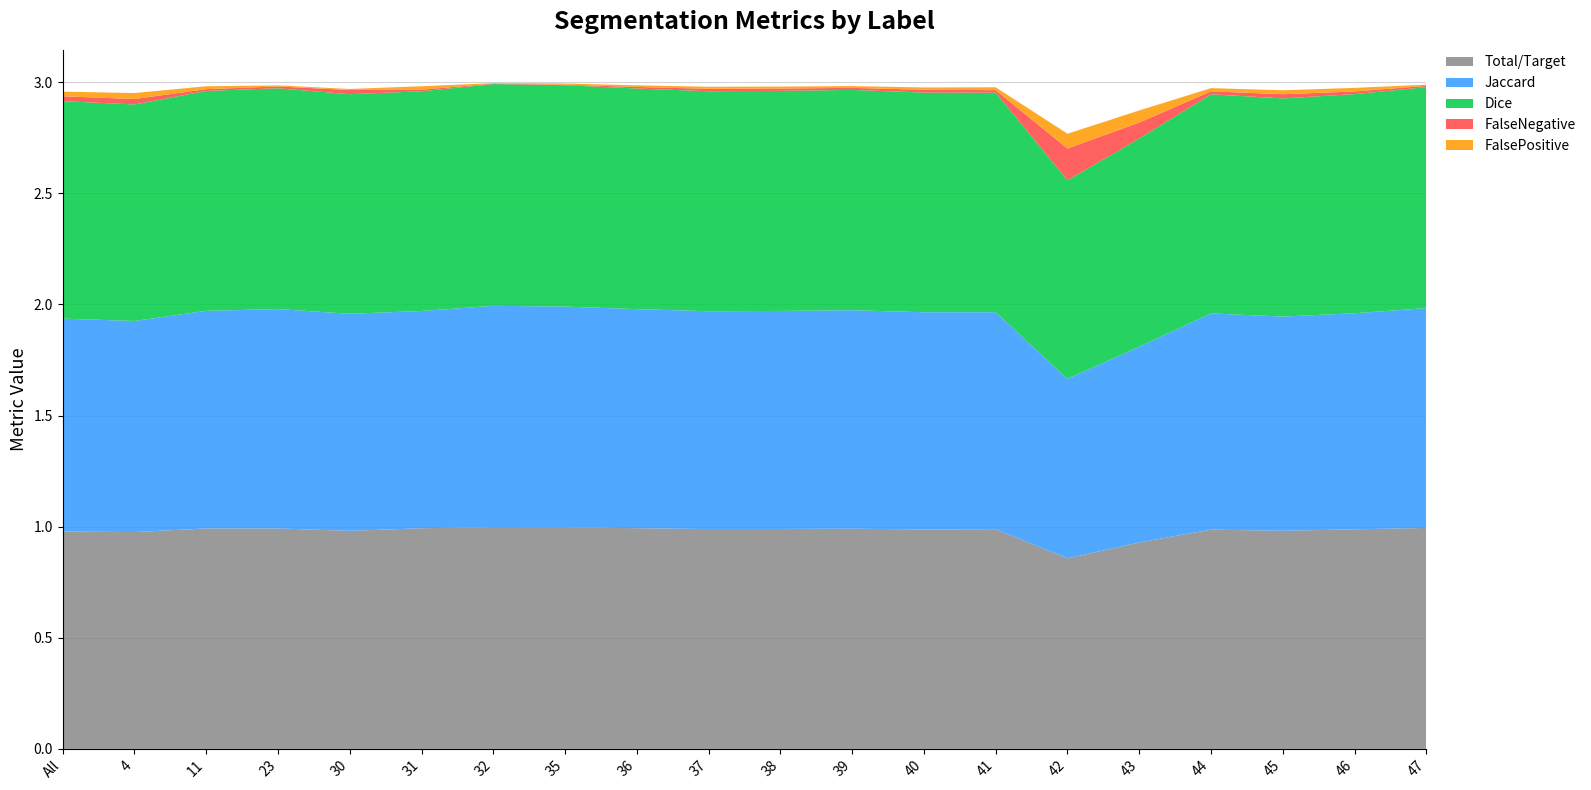

Reading left to right, extract all data points from this chart.

Total/Target: All=1.0	4=1.0	11=1.0	23=1.0	30=1.0	31=1.0	32=1.0	35=1.0	36=1.0	37=1.0	38=1.0	39=1.0	40=1.0	41=1.0	42=0.9	43=0.9	44=1.0	45=1.0	46=1.0	47=1.0
Jaccard: All=1.0	4=0.9	11=1.0	23=1.0	30=1.0	31=1.0	32=1.0	35=1.0	36=1.0	37=1.0	38=1.0	39=1.0	40=1.0	41=1.0	42=0.8	43=0.9	44=1.0	45=1.0	46=1.0	47=1.0
Dice: All=1.0	4=1.0	11=1.0	23=1.0	30=1.0	31=1.0	32=1.0	35=1.0	36=1.0	37=1.0	38=1.0	39=1.0	40=1.0	41=1.0	42=0.9	43=0.9	44=1.0	45=1.0	46=1.0	47=1.0
FalseNegative: All=0.0	4=0.0	11=0.0	23=0.0	30=0.0	31=0.0	32=0.0	35=0.0	36=0.0	37=0.0	38=0.0	39=0.0	40=0.0	41=0.0	42=0.1	43=0.1	44=0.0	45=0.0	46=0.0	47=0.0
FalsePositive: All=0.0	4=0.0	11=0.0	23=0.0	30=0.0	31=0.0	32=0.0	35=0.0	36=0.0	37=0.0	38=0.0	39=0.0	40=0.0	41=0.0	42=0.1	43=0.1	44=0.0	45=0.0	46=0.0	47=0.0